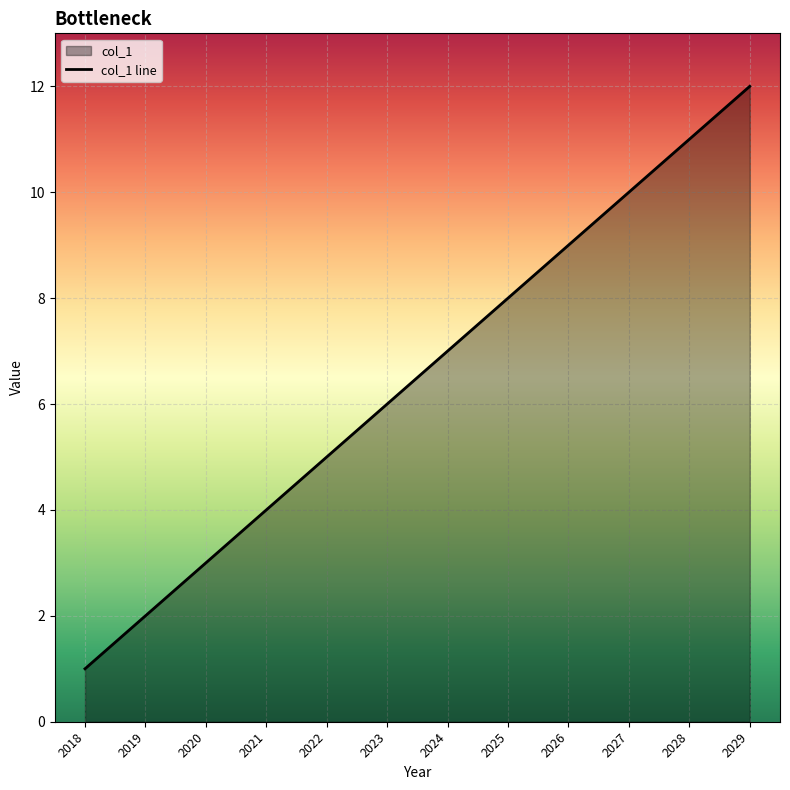

What is the maximum value shown in the chart?

12